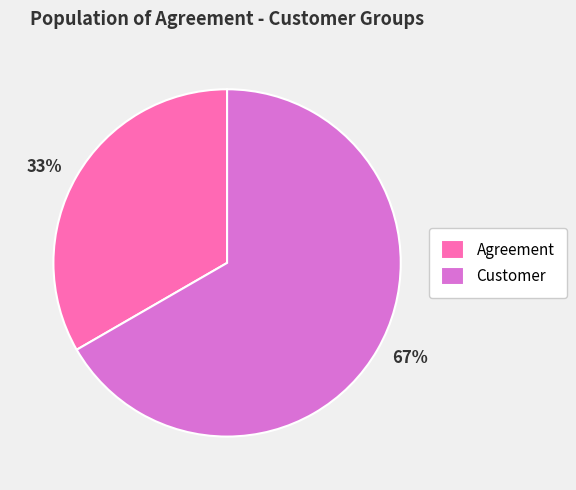

Is it true that Customer is 67% of the pie?

True